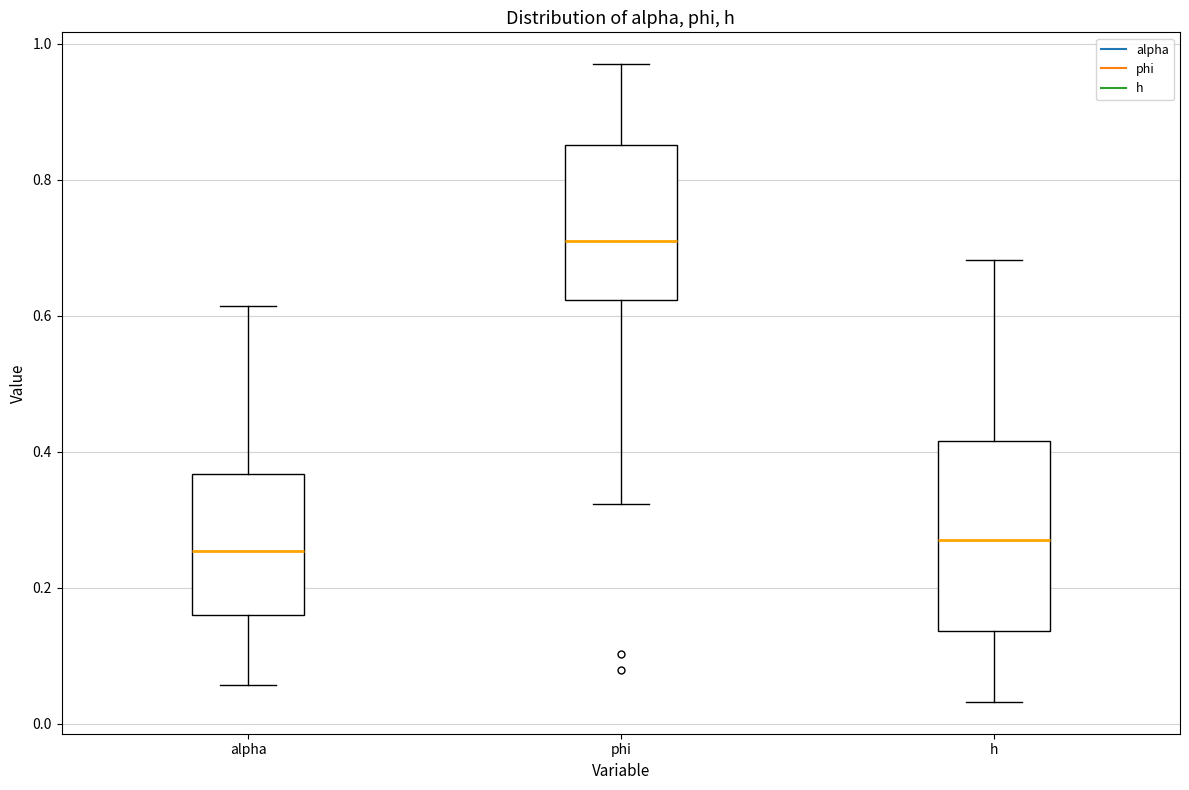

Which box has the highest median line?

phi